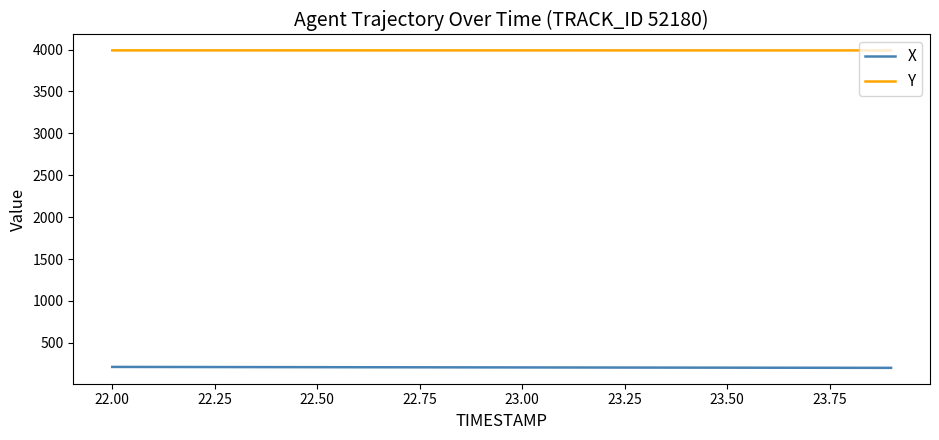

What is the highest value of the X series?

212.9